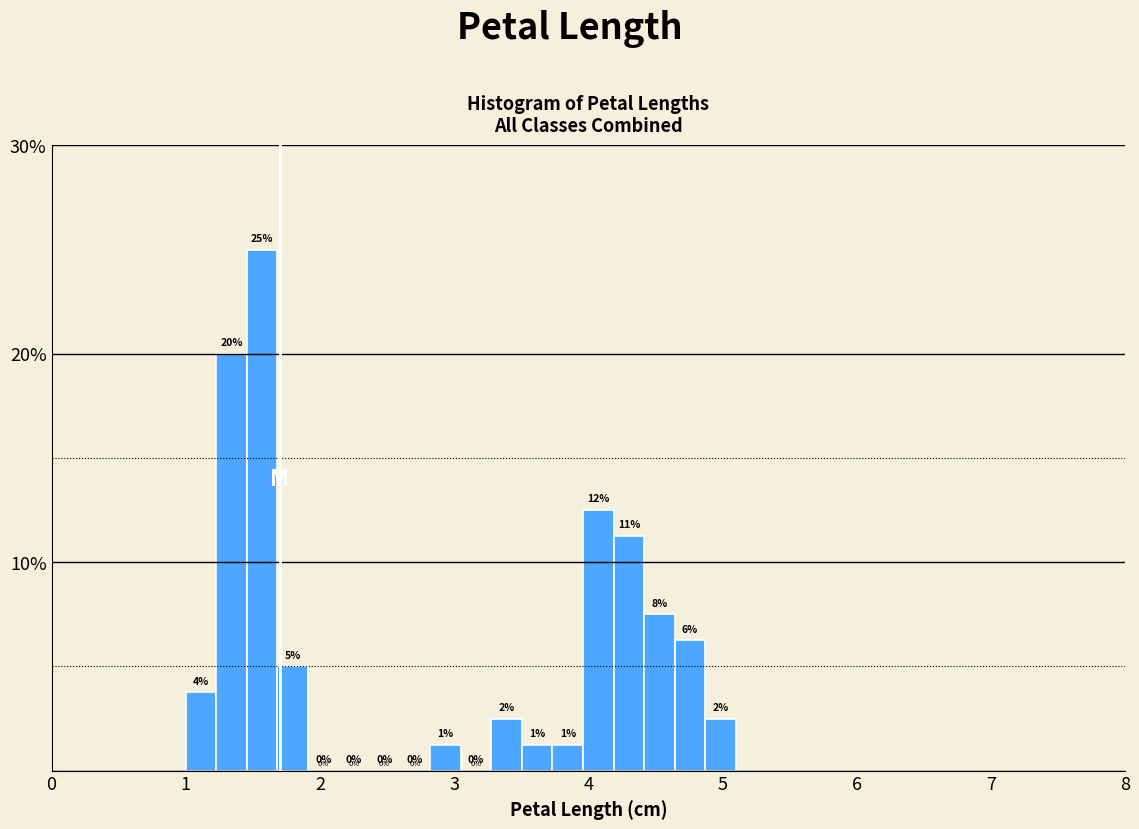

Read against the x-axis, roughly where is the centre of the tallest bar?

1.6